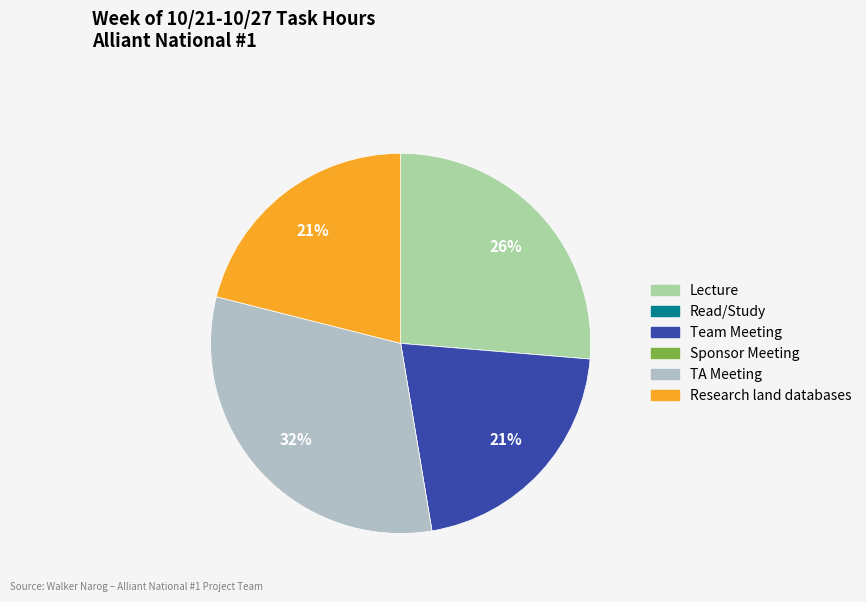

Which slice is the largest?

TA Meeting